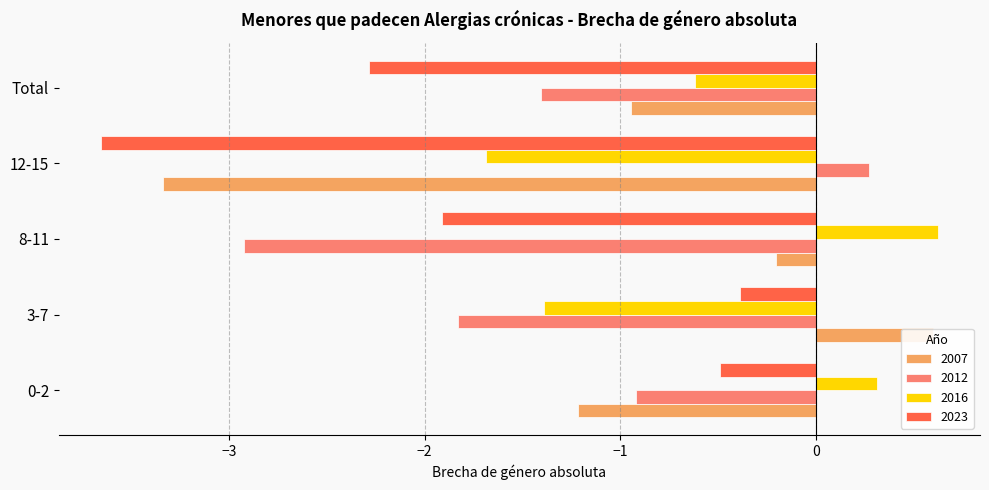

How many distinct data groups are displayed?

4